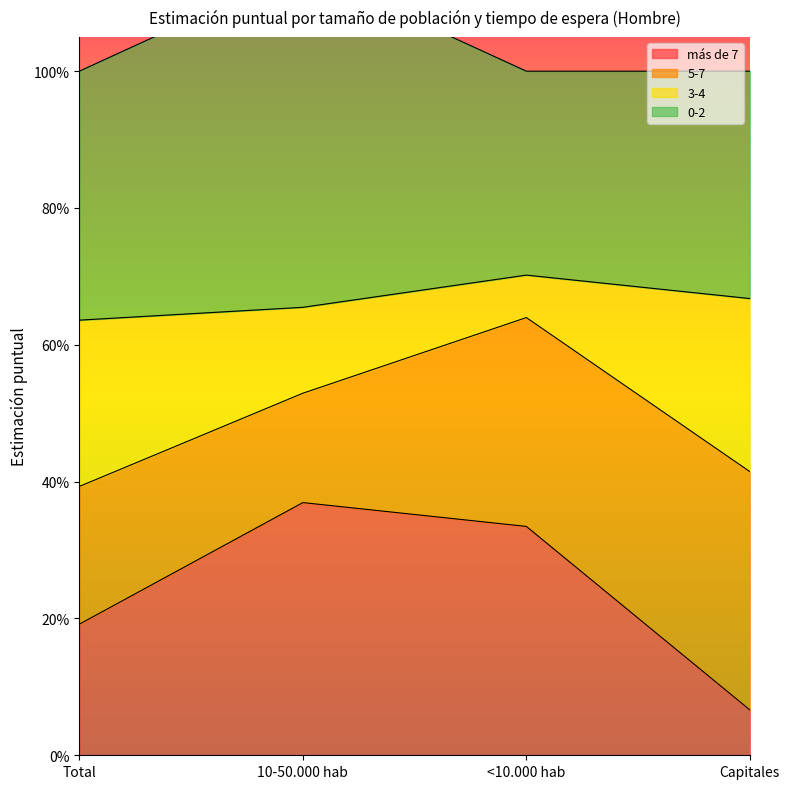

At which category does 3-4 reach its first local peak?

<10.000 hab